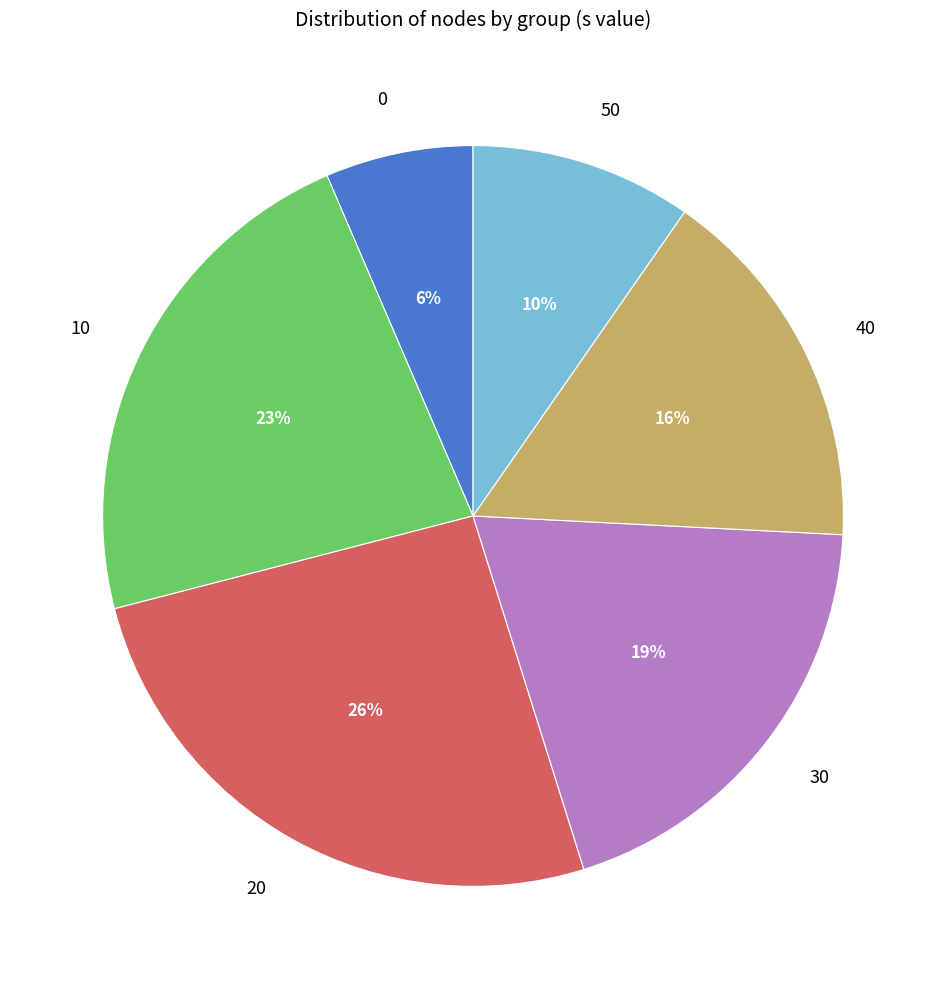

Count the number of slices in the pie.

6